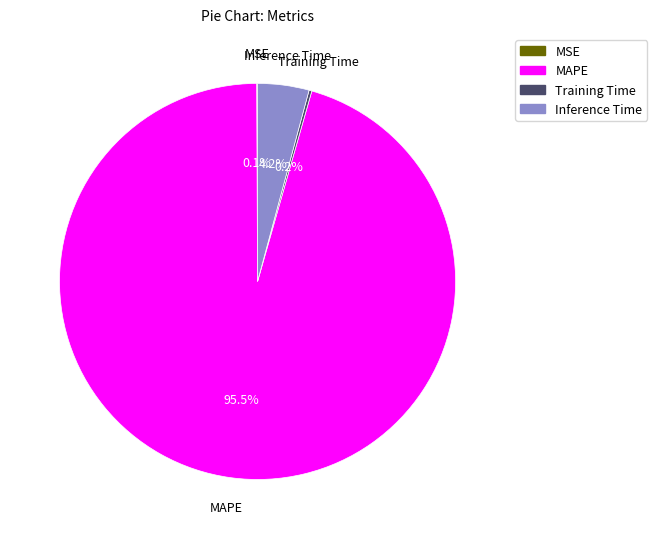

What is the largest slice in the pie chart?

MAPE